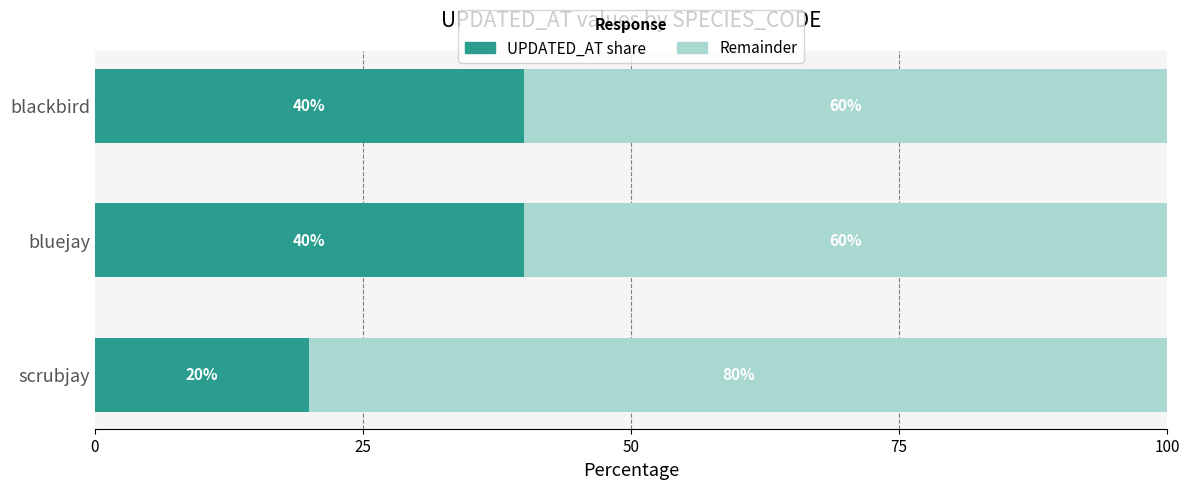

What is the sum of all UPDATED_AT share values?

100